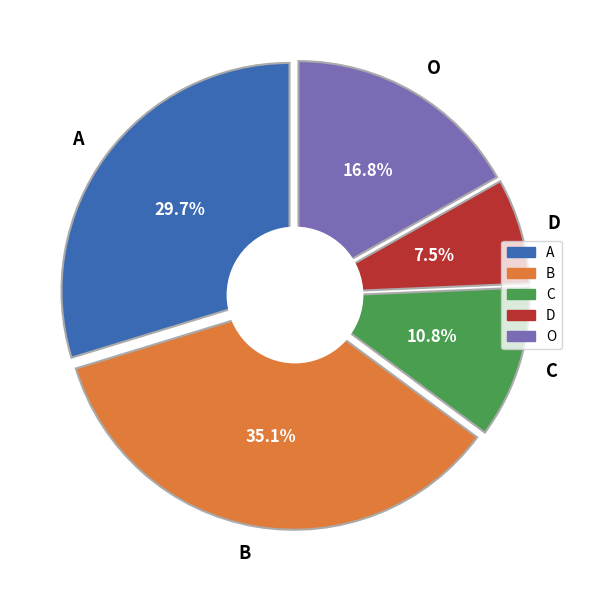

Which category has the smallest portion of the pie?

D